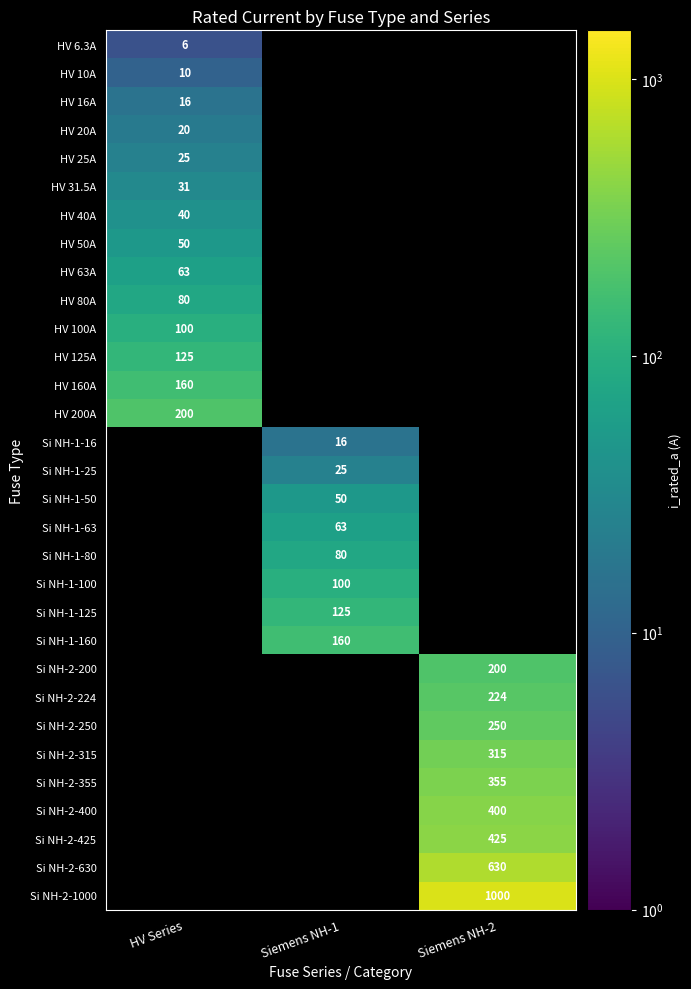

The HV 25A series shows 5.1 at HV Series. True or false?

False